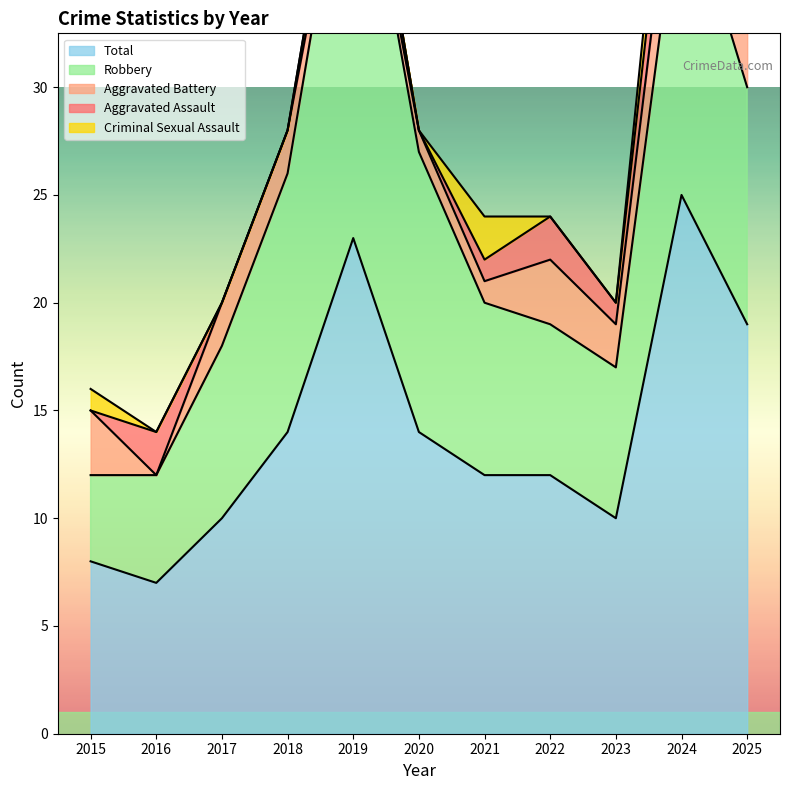

At which category does the chart reach its peak across all series?

2024